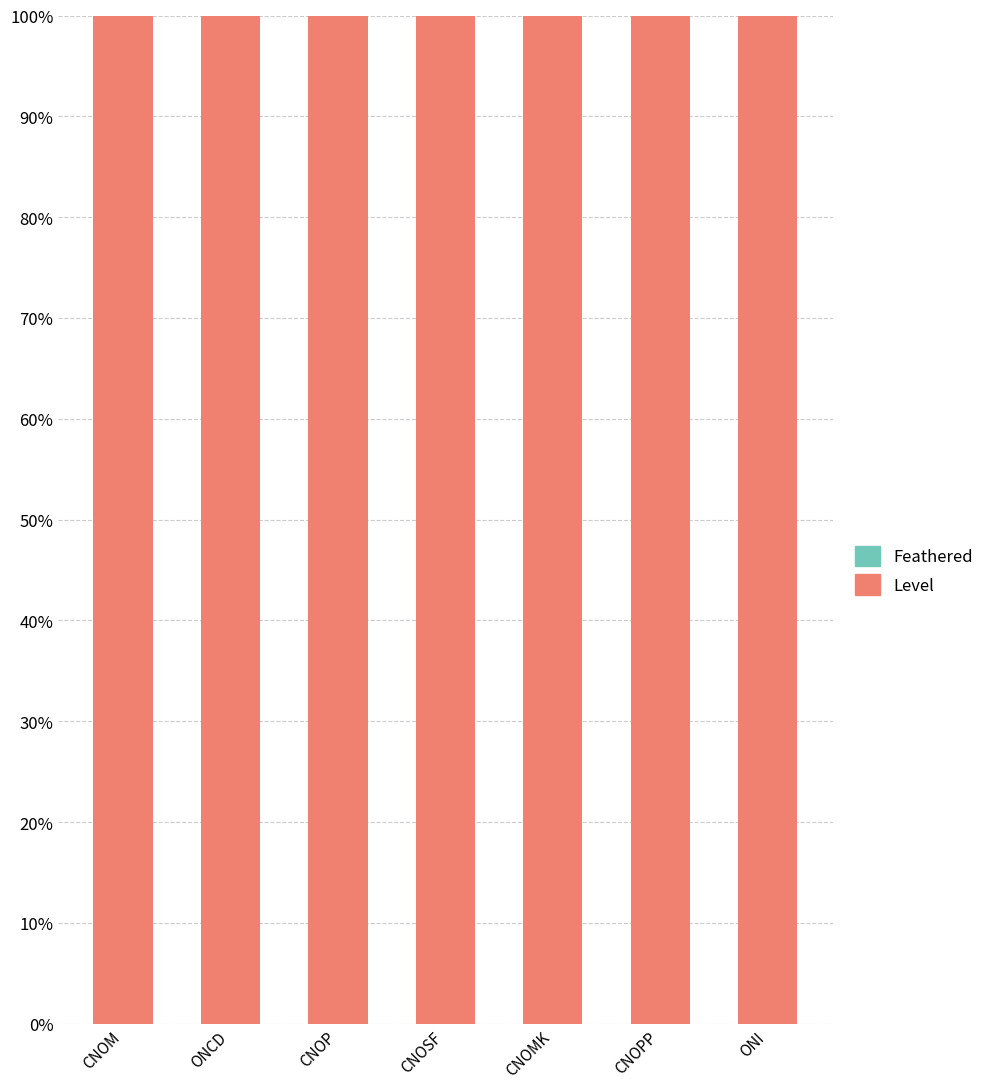

What is the label of the 6th bar from the right?

ONCD